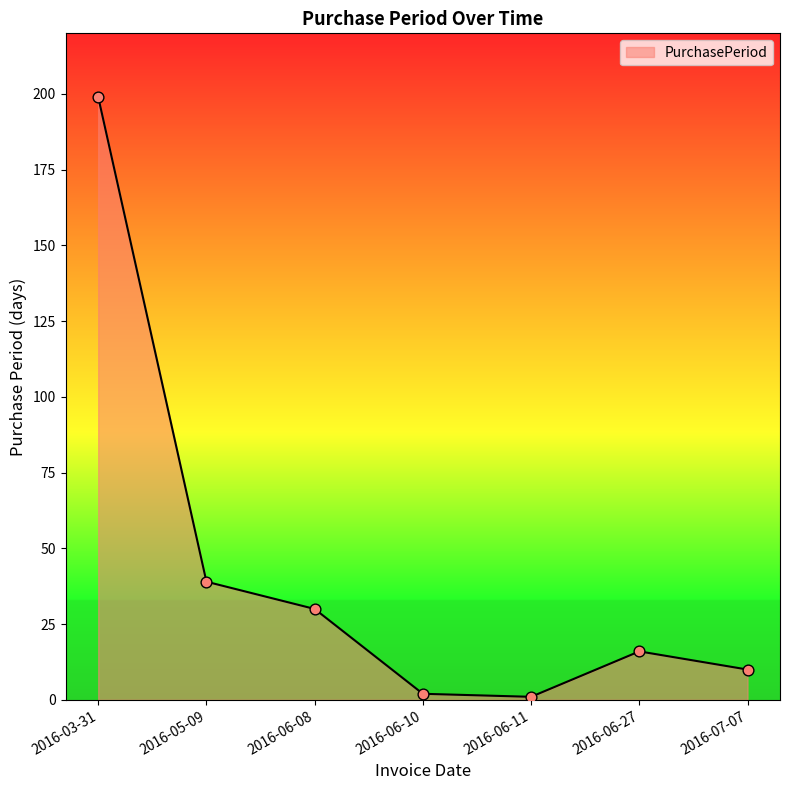

Which has a higher value, 2016-03-31 or 2016-05-09?

2016-03-31